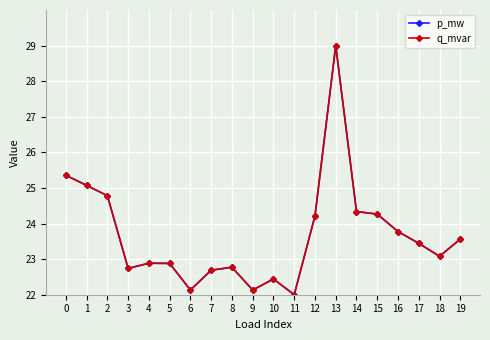

How many categories are shown in the chart?

20